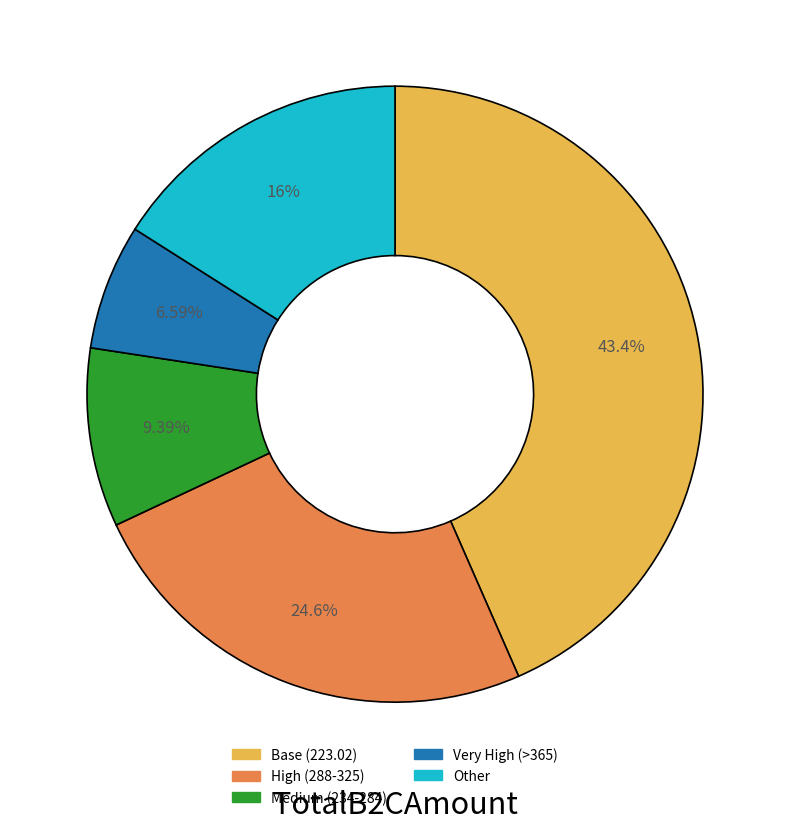

Does any single category account for the majority?

No